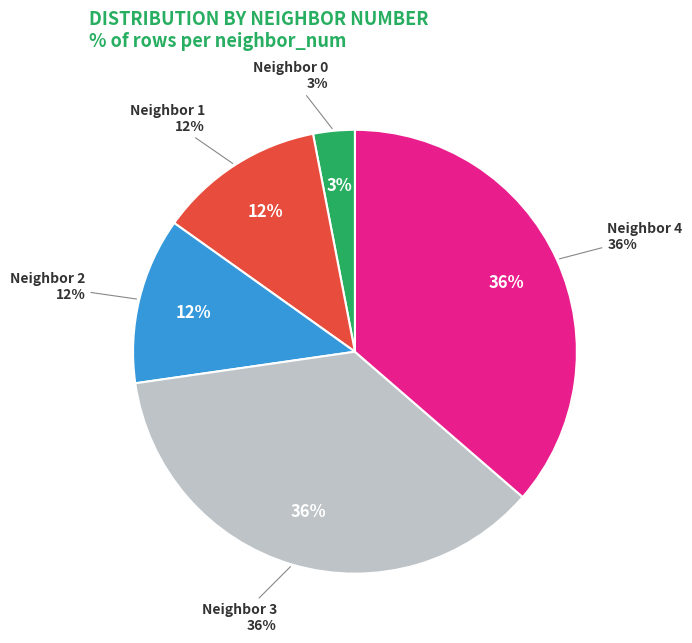

Which slice is the largest?

3